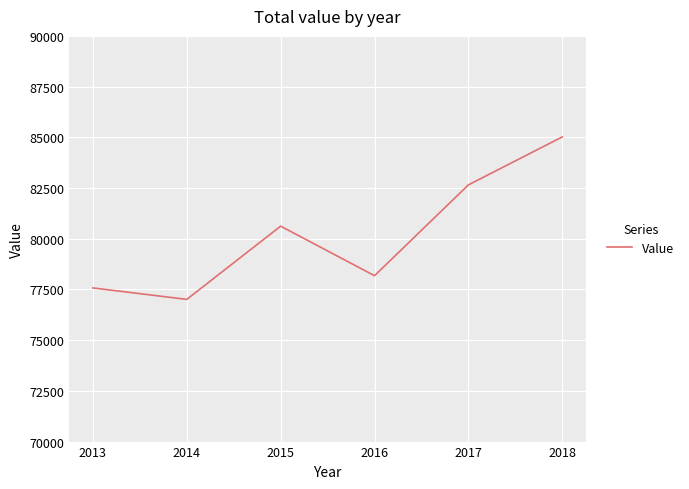

What is the change in value from 2013 to 2015?

+3045